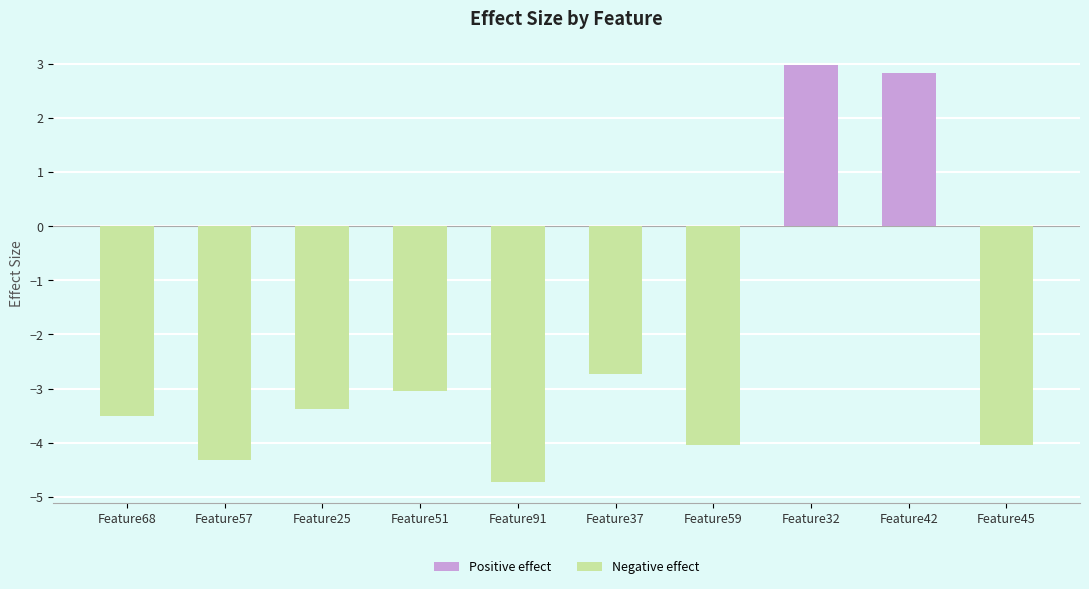

Which label corresponds to the smallest value in the chart?

Feature91